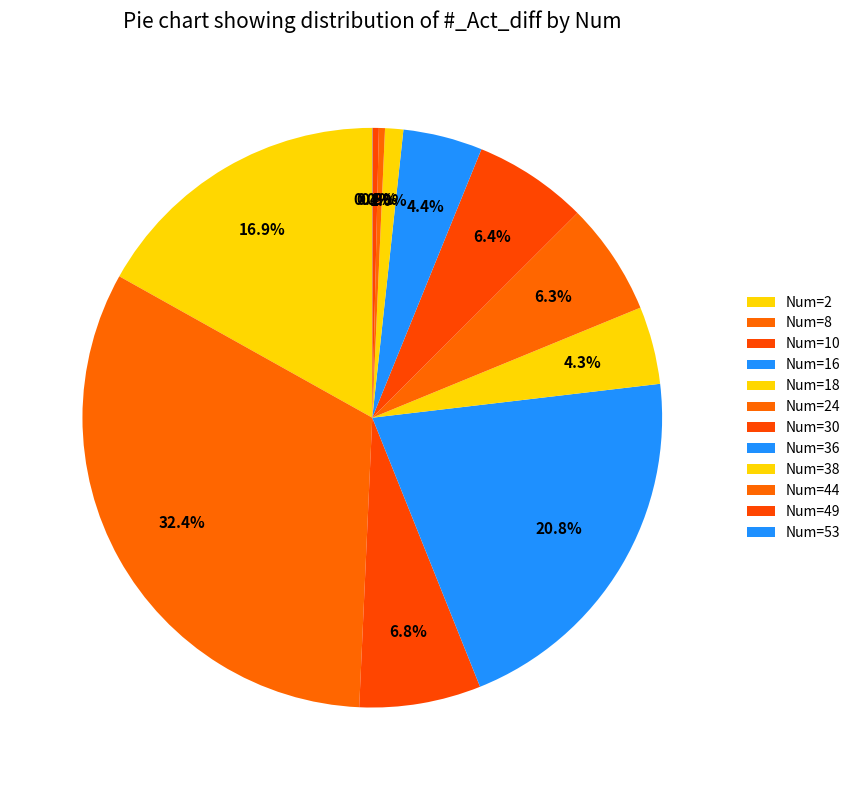

How many slices are in this pie chart?

12